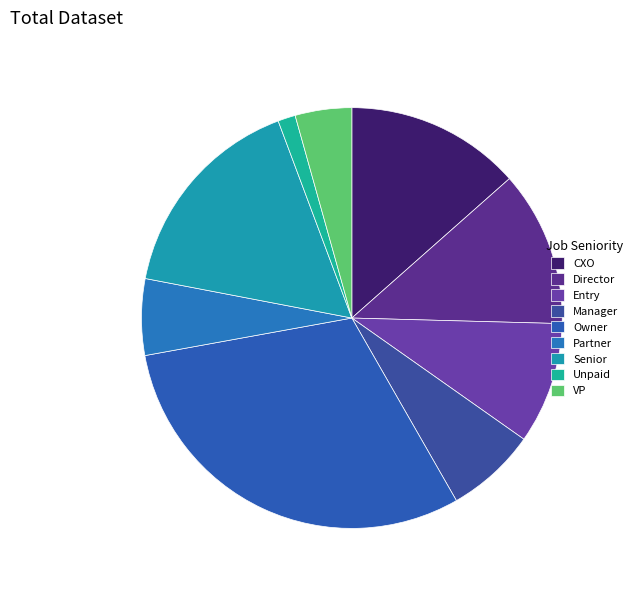

What percentage is the Director slice, to the nearest percent?

12%